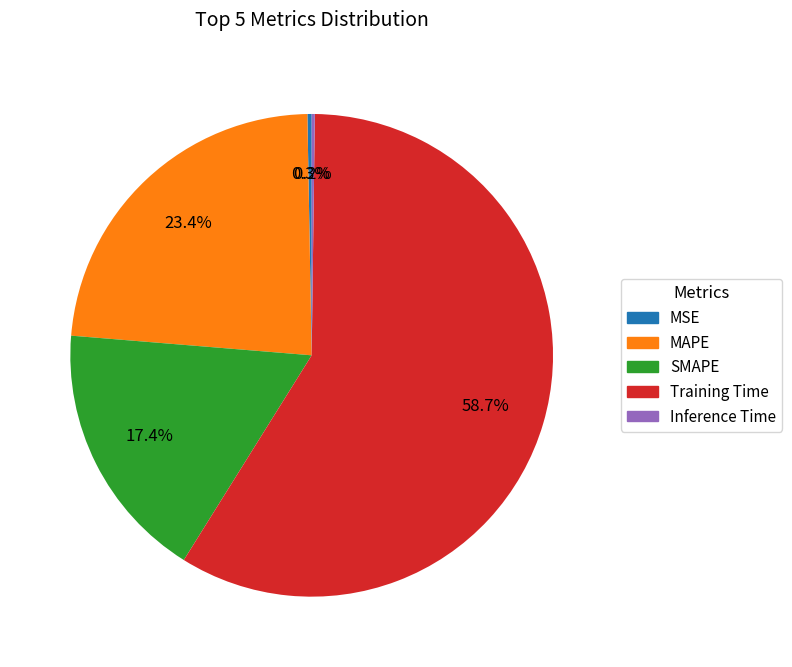

Which category accounts for the majority?

Training Time